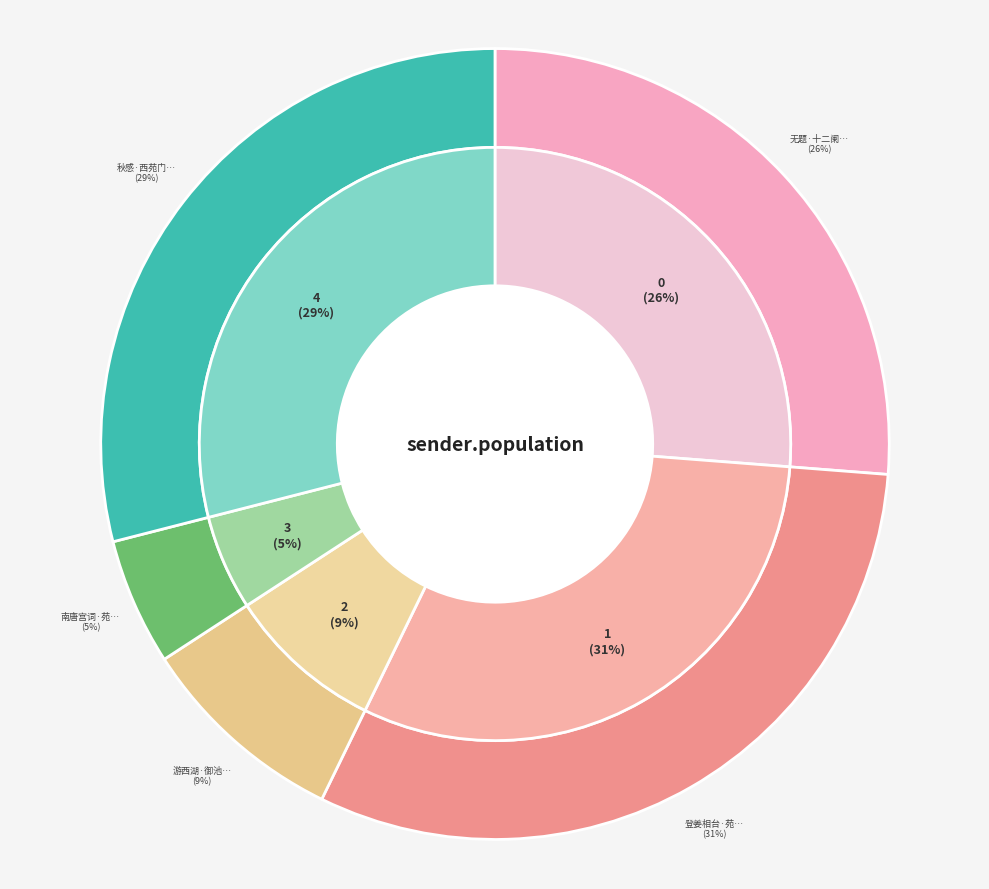

True or false: 秋感·西苑门前几度过 accounts for 29% of the total.

True